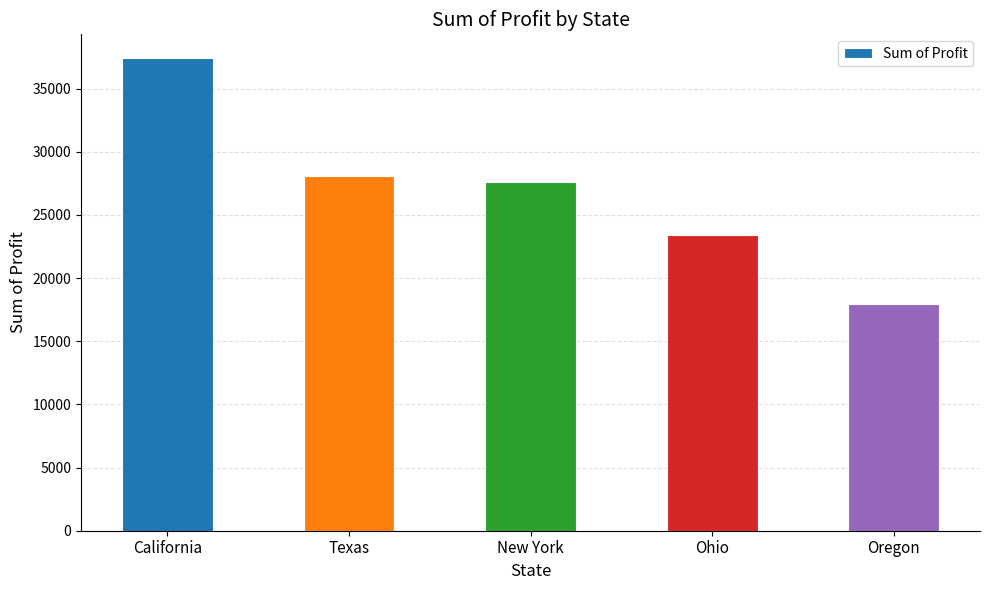

Which has a higher value, Texas or Ohio?

Texas